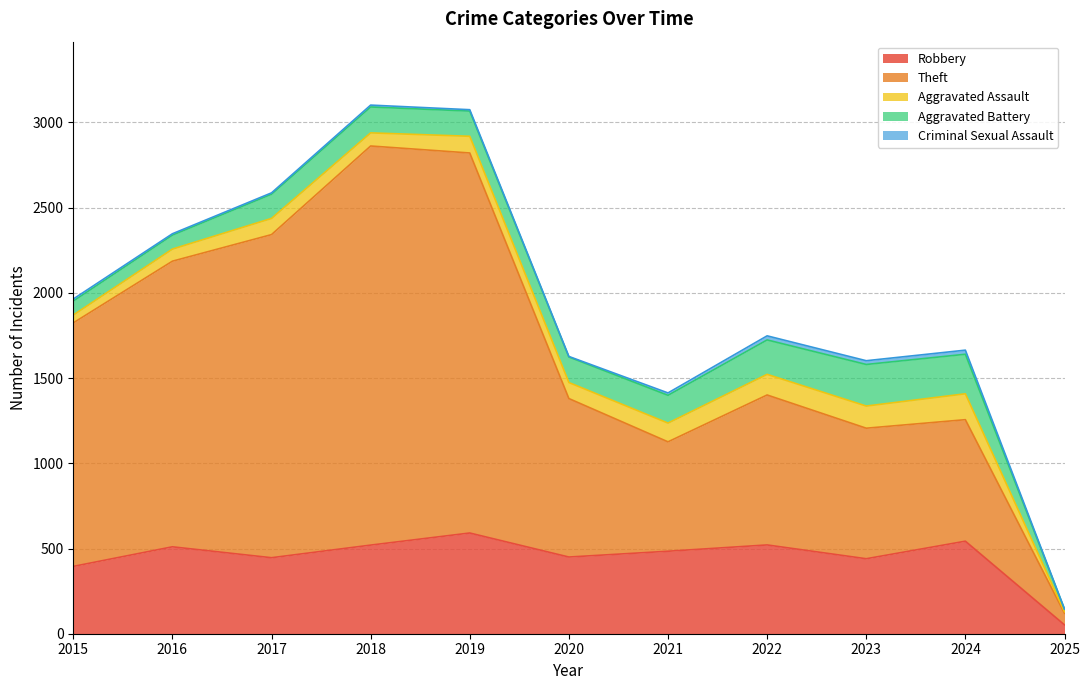

Reading left to right, extract all data points from this chart.

Robbery: 2015=395	2016=510	2017=446	2018=520	2019=591	2020=450	2021=484	2022=521	2023=440	2024=543	2025=52
Theft: 2015=1429	2016=1676	2017=1896	2018=2342	2019=2230	2020=930	2021=642	2022=880	2023=766	2024=713	2025=68
Aggravated Assault: 2015=46	2016=71	2017=95	2018=77	2019=98	2020=94	2021=110	2022=121	2023=130	2024=152	2025=9
Aggravated Battery: 2015=82	2016=82	2017=142	2018=152	2019=148	2020=150	2021=163	2022=202	2023=244	2024=232	2025=15
Criminal Sexual Assault: 2015=12	2016=8	2017=8	2018=11	2019=8	2020=3	2021=14	2022=24	2023=22	2024=24	2025=1